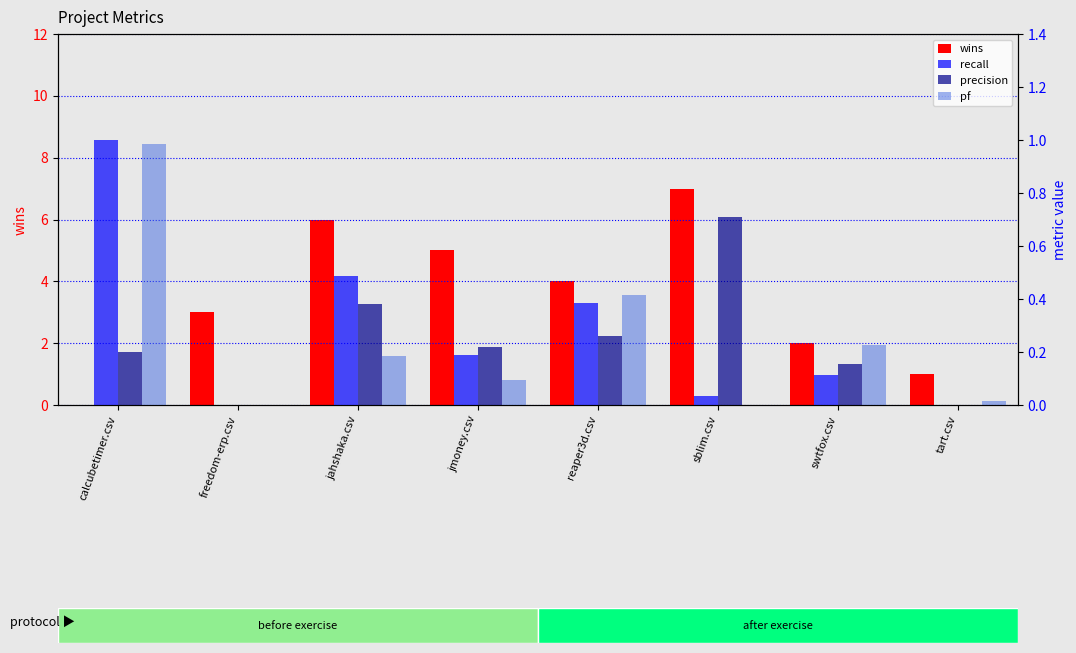

True or false: recall has a value of 1.0 at calcubetimer.csv.

True